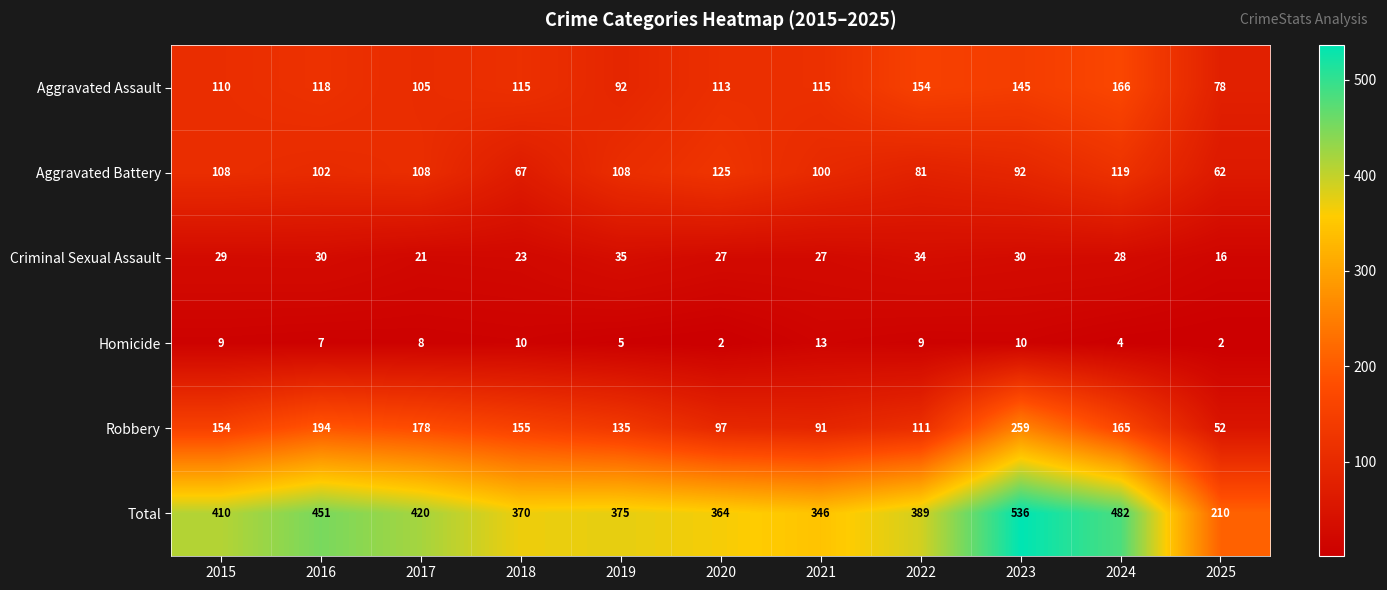

Which series has the widest spread of values?

Total